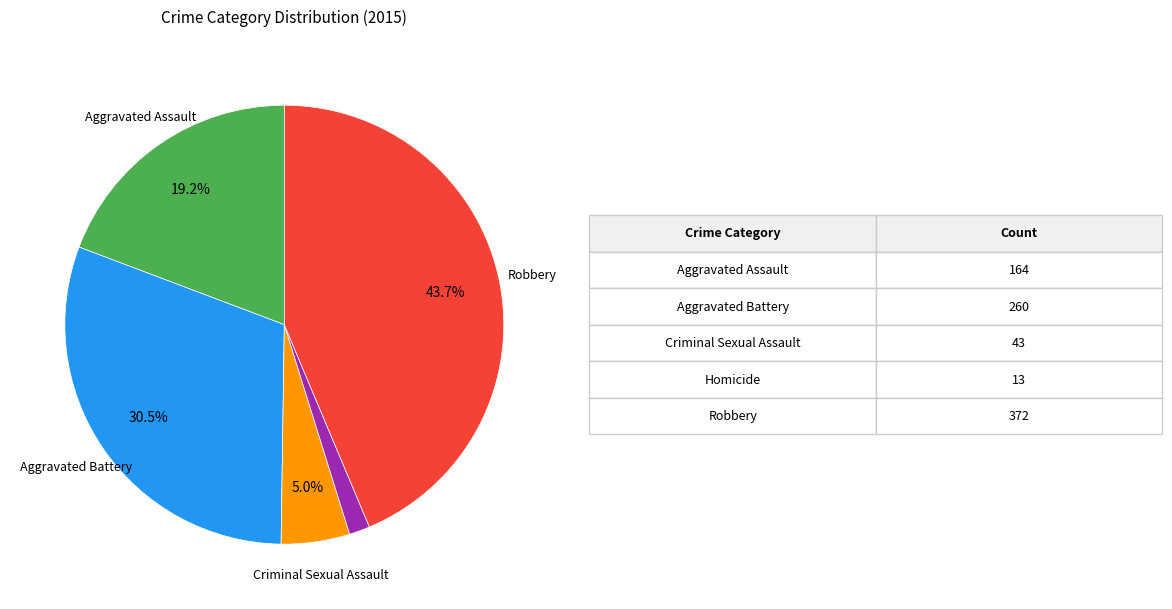

Count the number of slices in the pie.

5